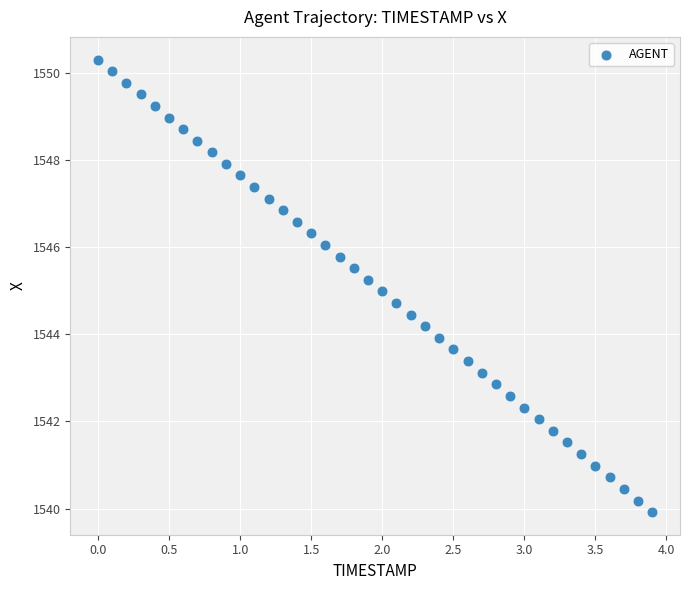

What is the range of X values (max minus min)?

3.9